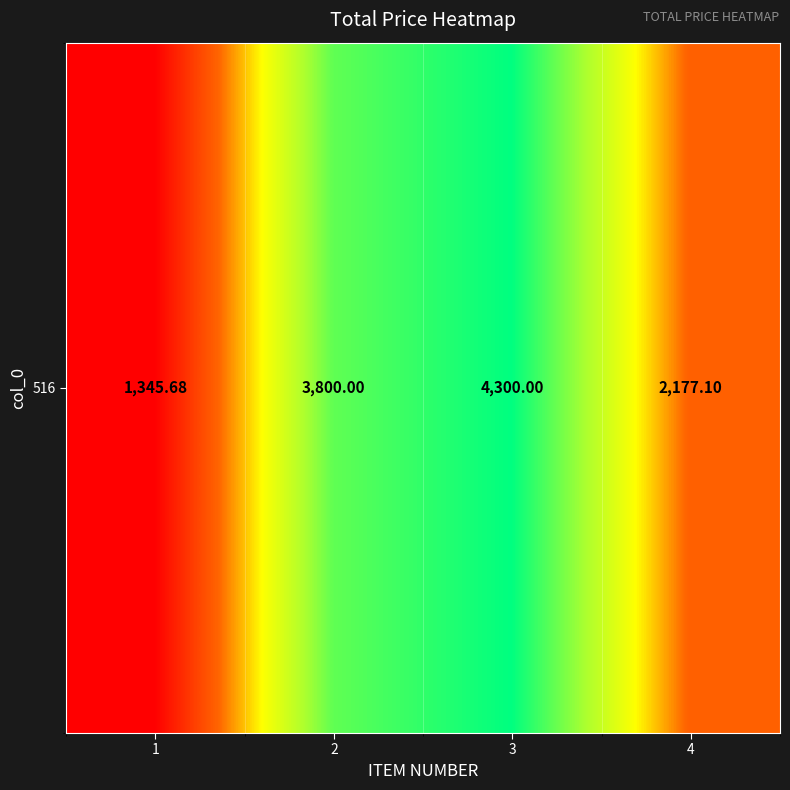

What is the sum of the values at 4 and 1?

3522.8